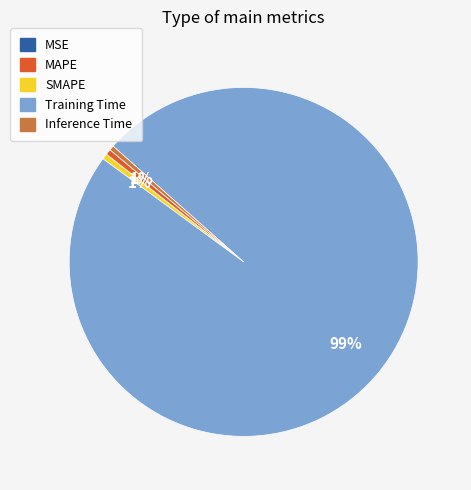

Which slice is the largest?

Training Time